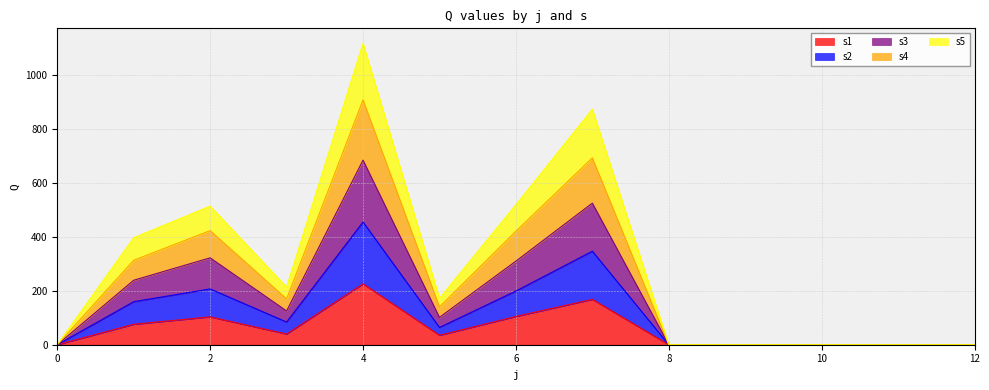

True or false: s4 has a value of 668.7 at 1.

False